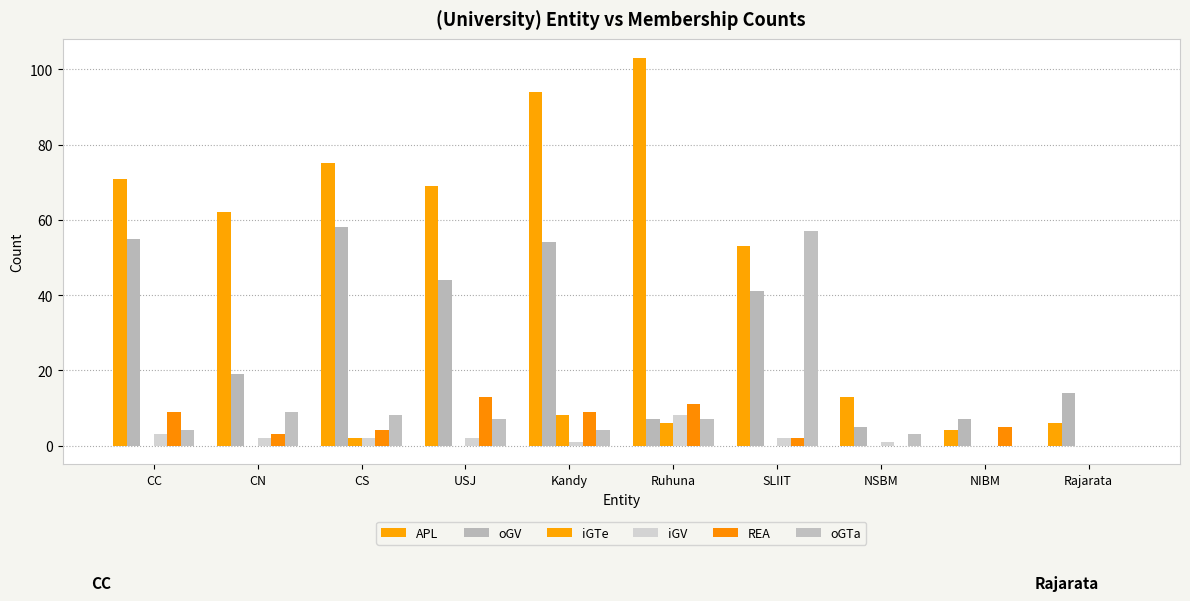

At which category is the sum across all series the highest?

Kandy